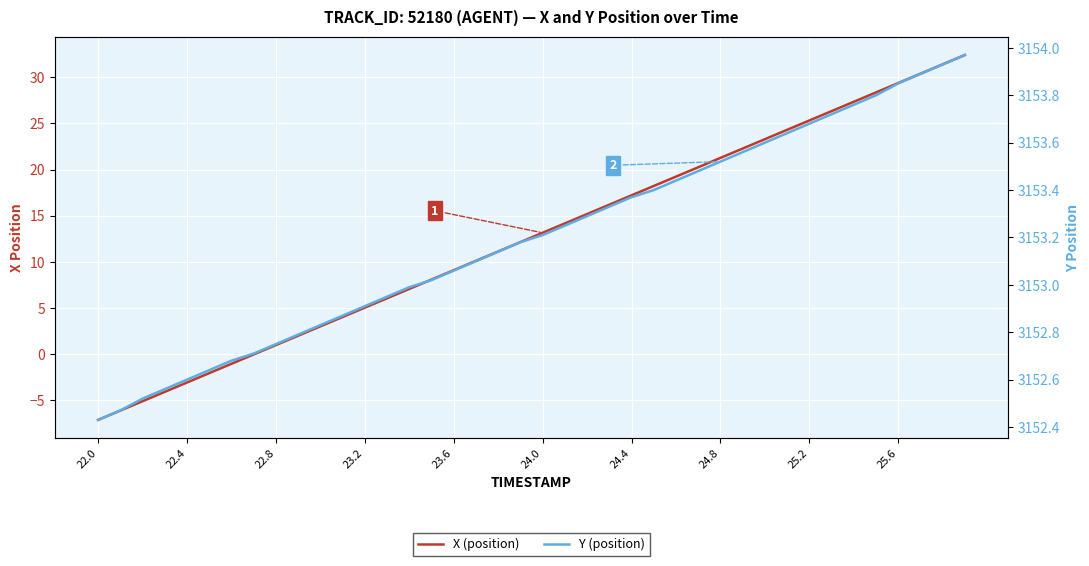

True or false: X (position) and Y (position) cross at least once.

False